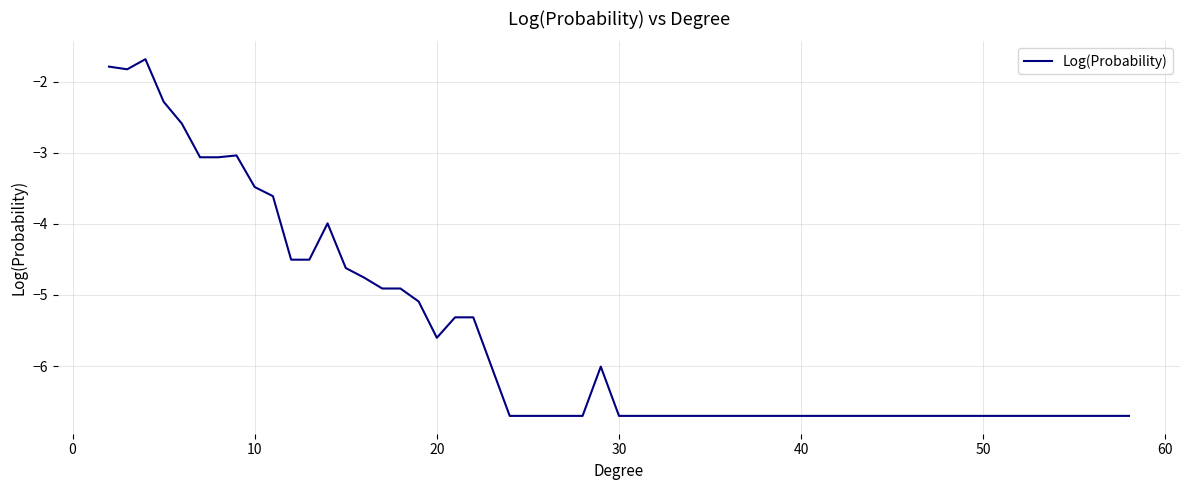

True or false: there are more than 1 points higher than both neighbors.

True